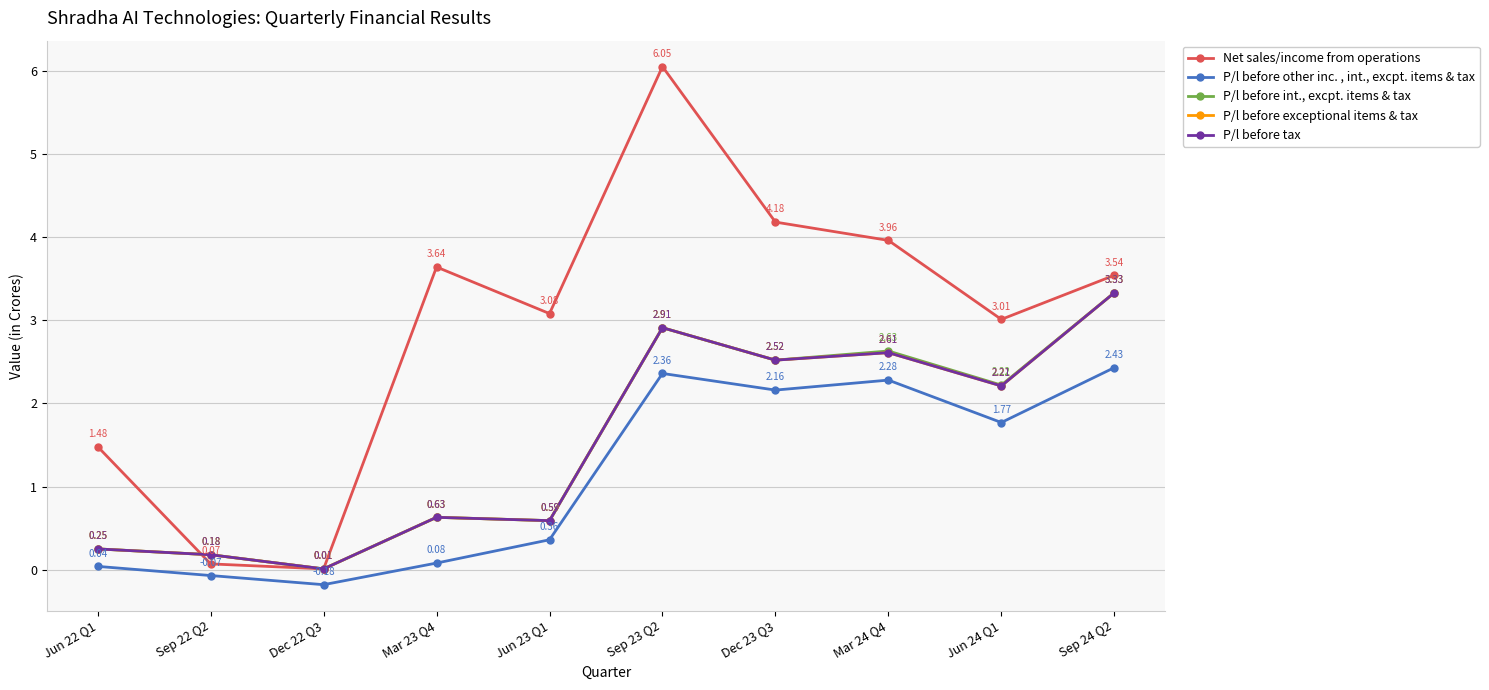

Between Mar 24 Q4 and Jun 24 Q1, which series saw the biggest shift?

Net sales/income from operations